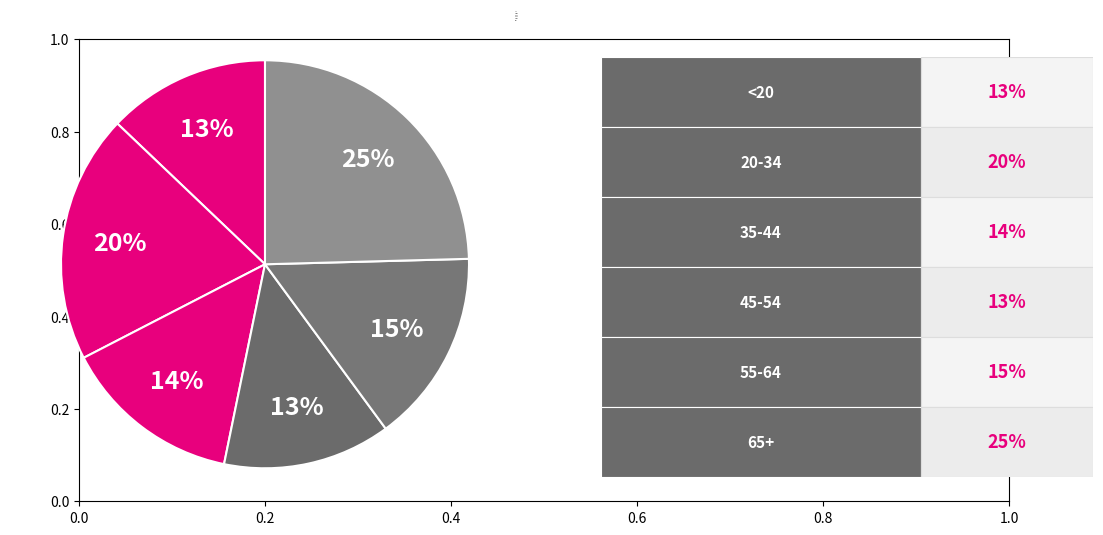

Count the number of slices in the pie.

6